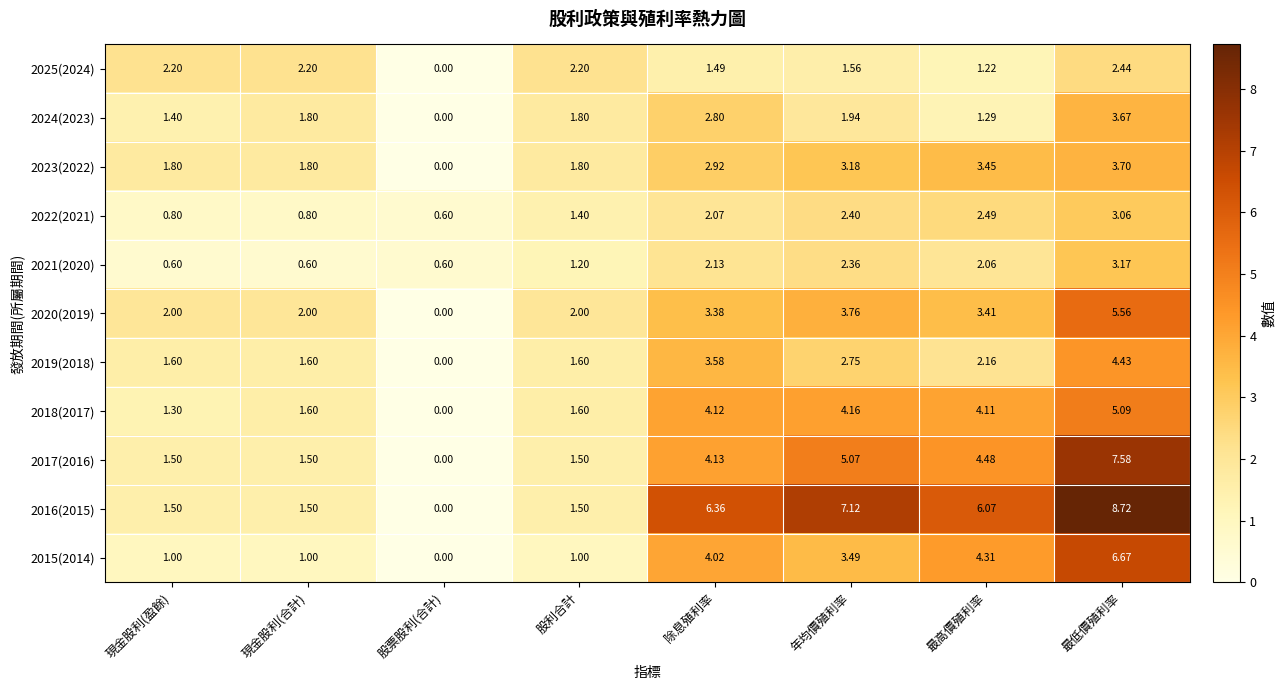

Which category has the lowest value in the 2016(2015) series?

股票股利(合計)